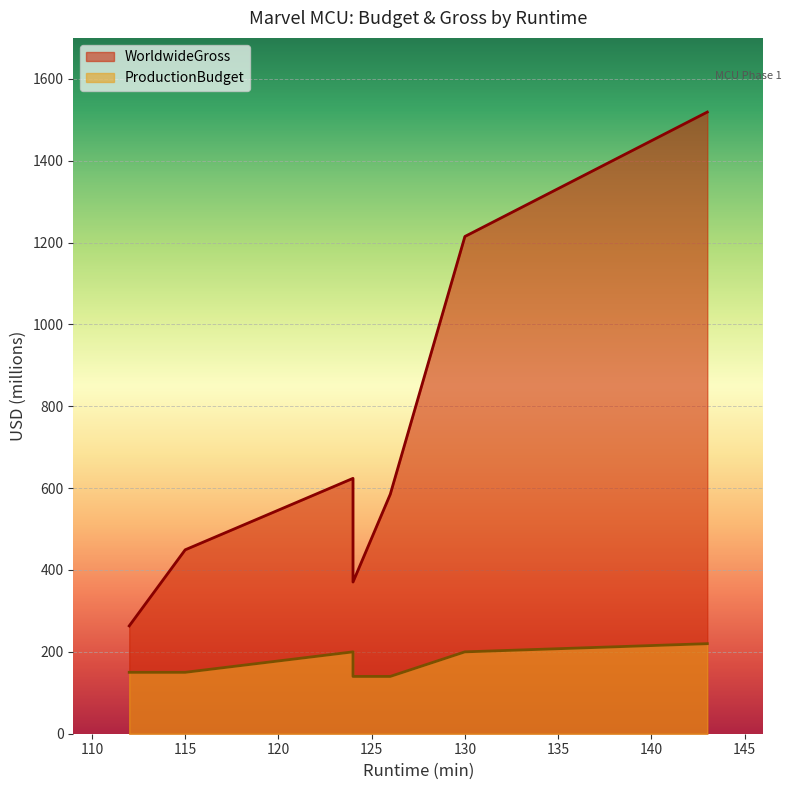

What are all the series names shown in the legend?

WorldwideGross, ProductionBudget